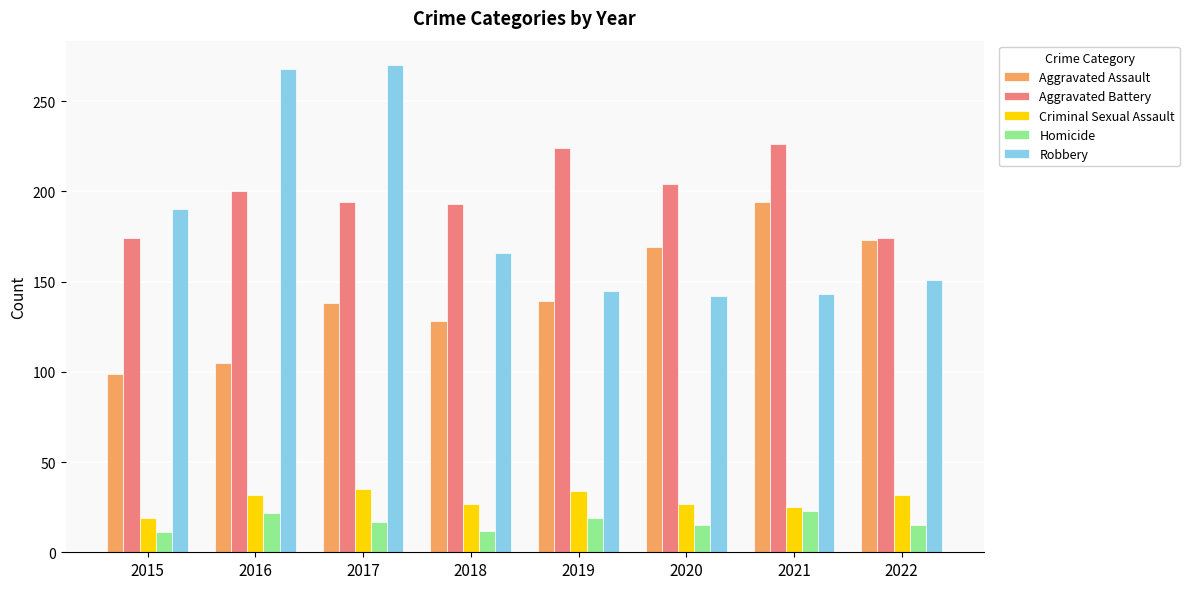

At 2018, list the series in order from largest to smallest.

Aggravated Battery, Robbery, Aggravated Assault, Criminal Sexual Assault, Homicide